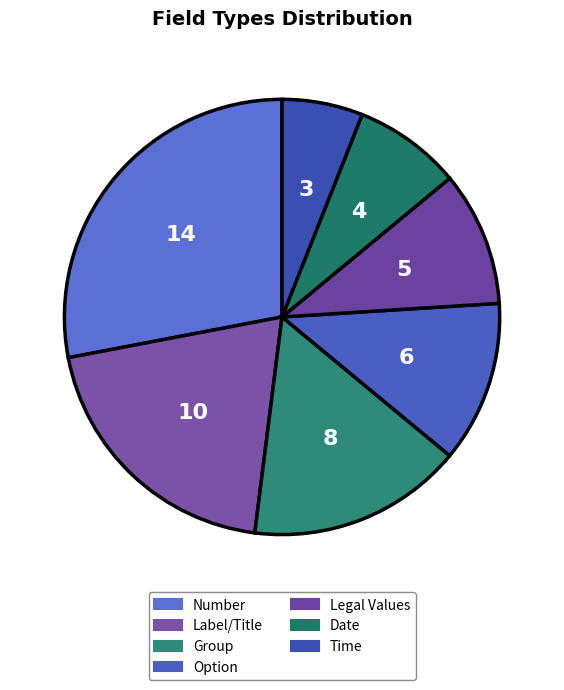

To the nearest percent, what is the average slice percentage?

14%